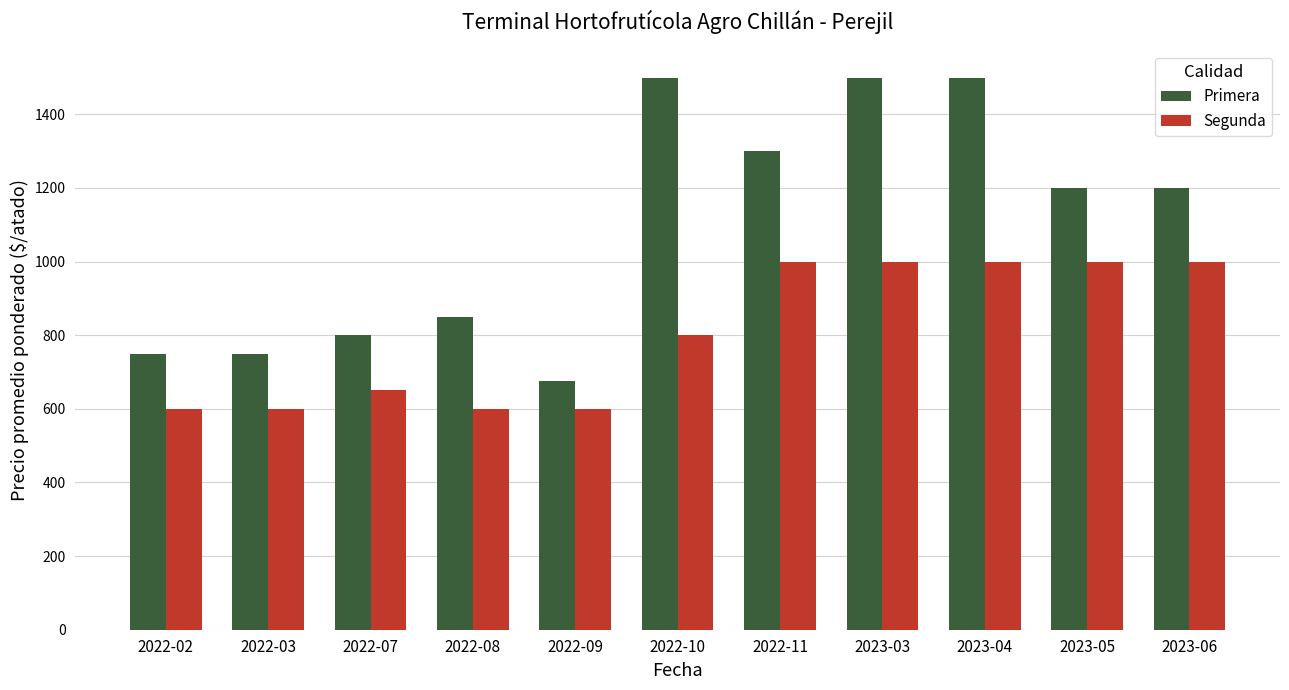

List the series in order of their overall mean, highest first.

Primera, Segunda